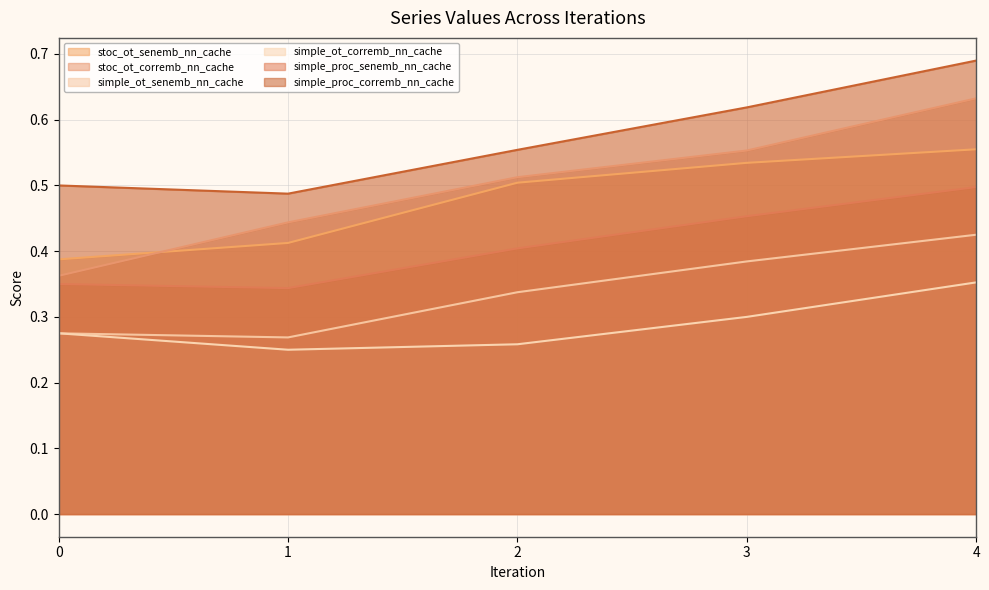

The value of simple_proc_senemb_nn_cache at 0 is 0.5. True or false?

False